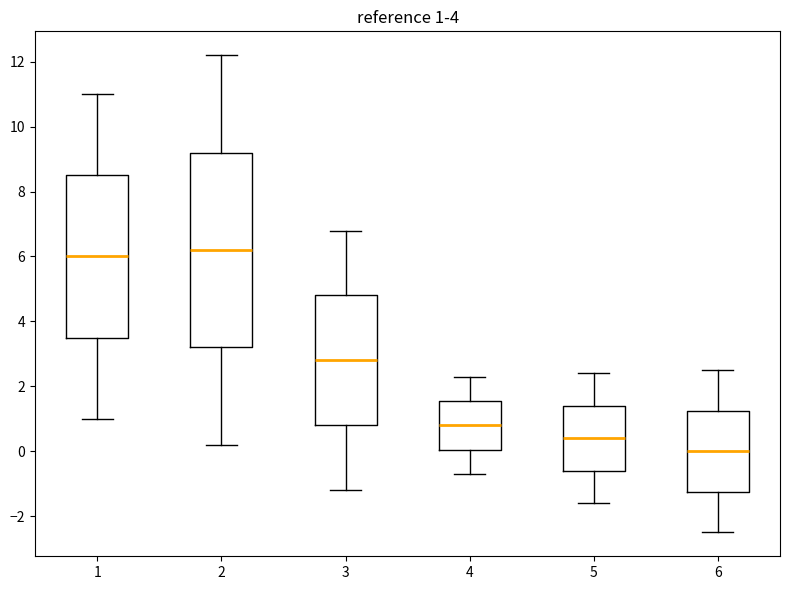

Which box is the tallest, from its lower edge to its upper edge?

2